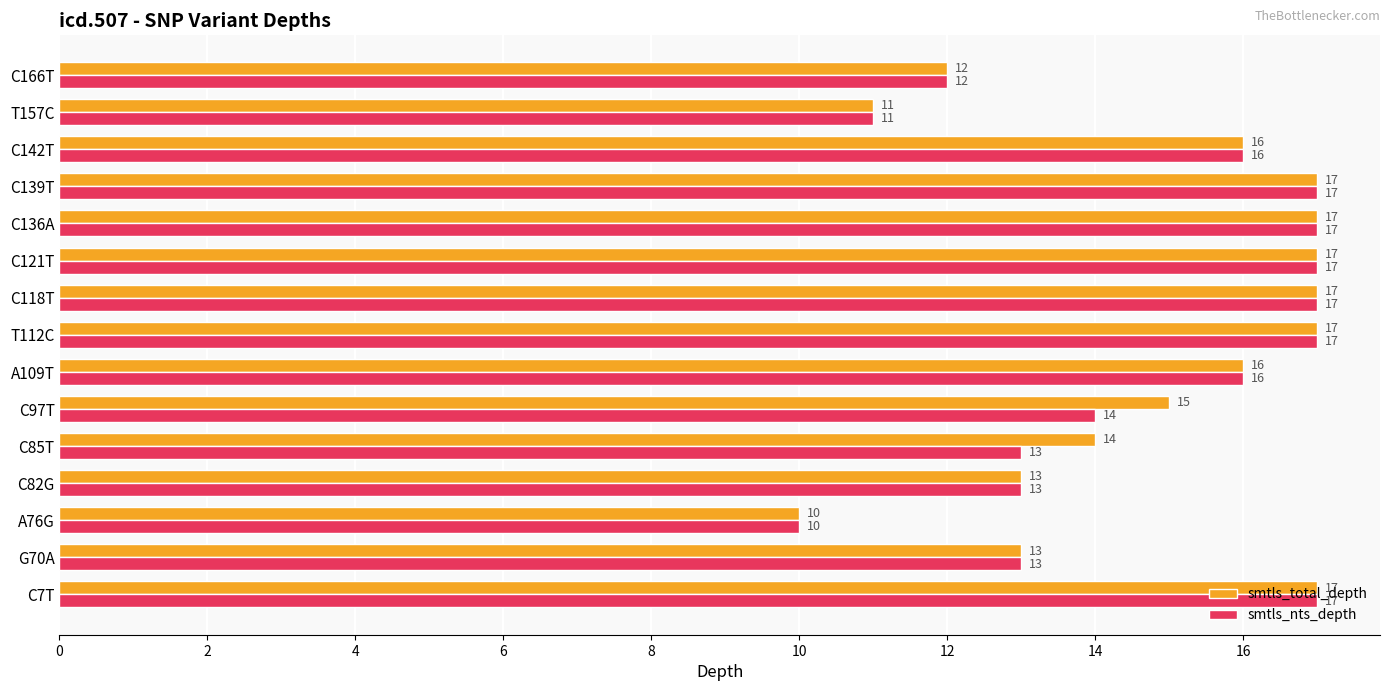

What is the difference between the second highest and minimum values in the smtls_total_depth series?

7